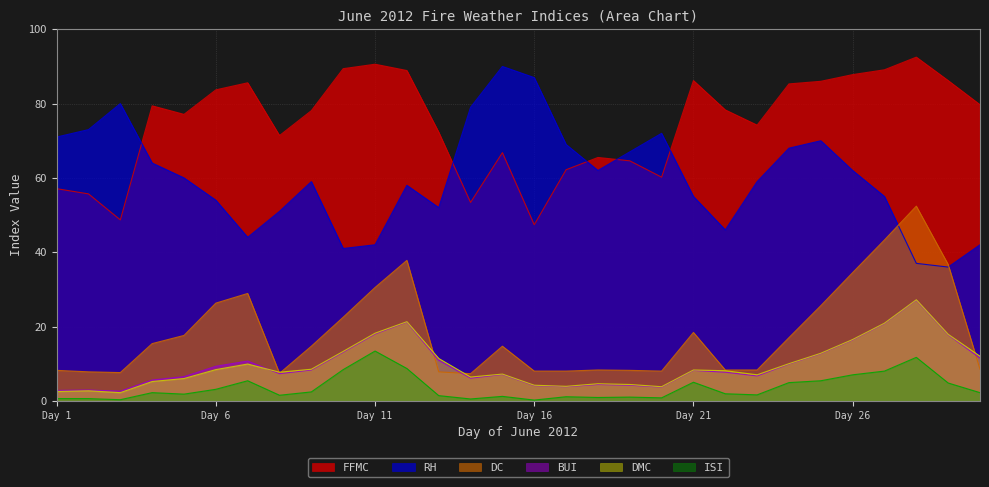

True or false: DC has more than 0 points higher than both neighbors.

True